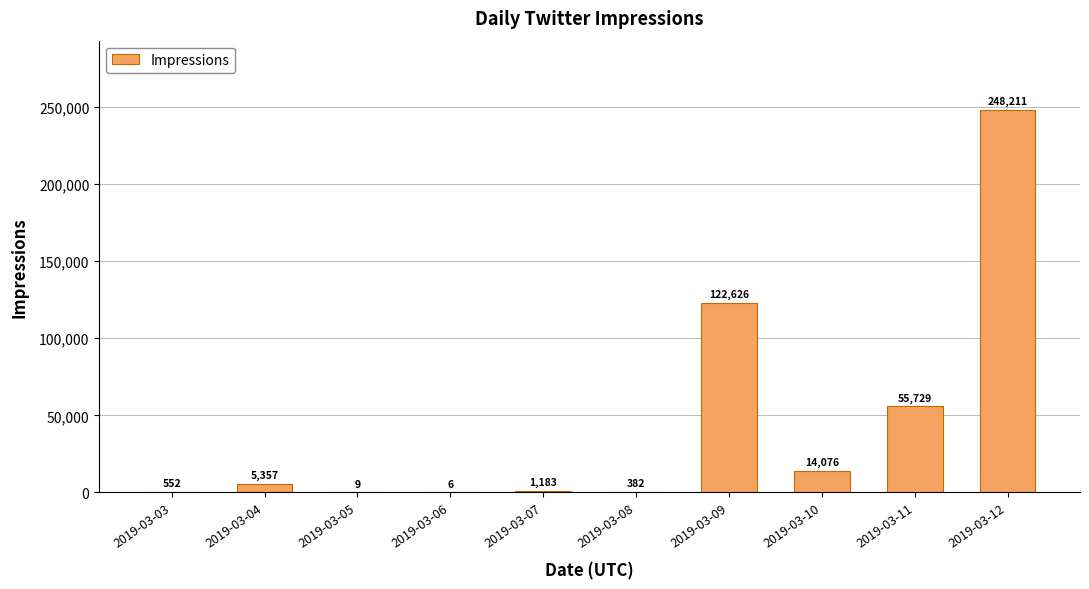

Which label corresponds to the largest value in the chart?

2019-03-12